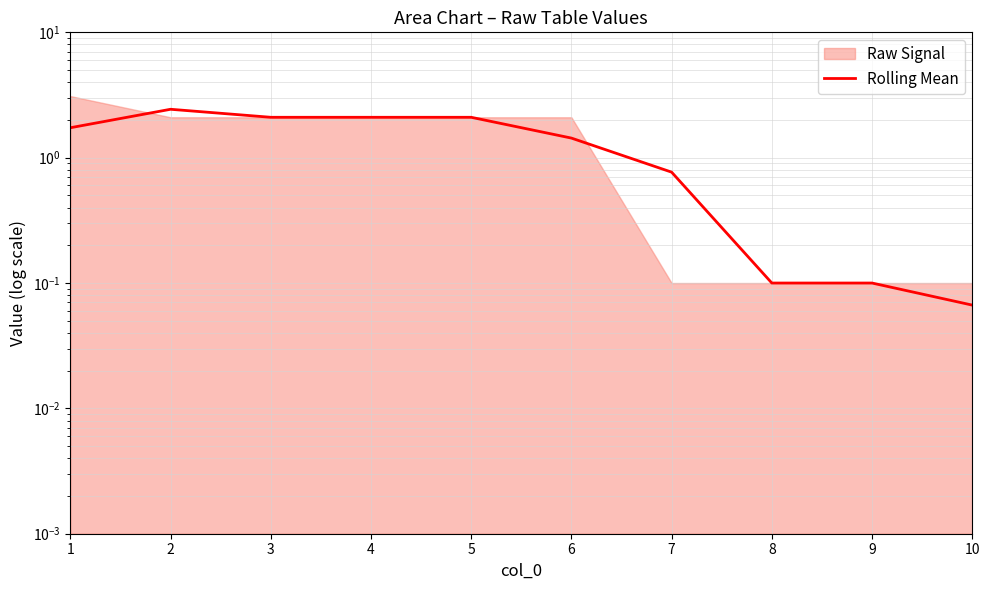

The chart shows a value of 0.1 at 10. True or false?

True